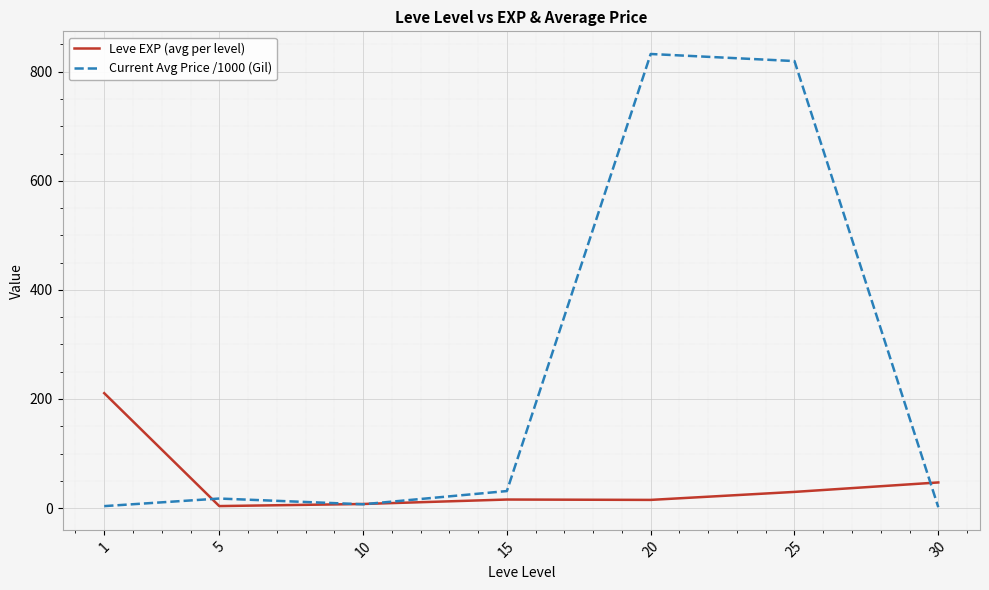

True or false: Current Avg Price /1000 (Gil) has more than 0 interior local peaks.

True